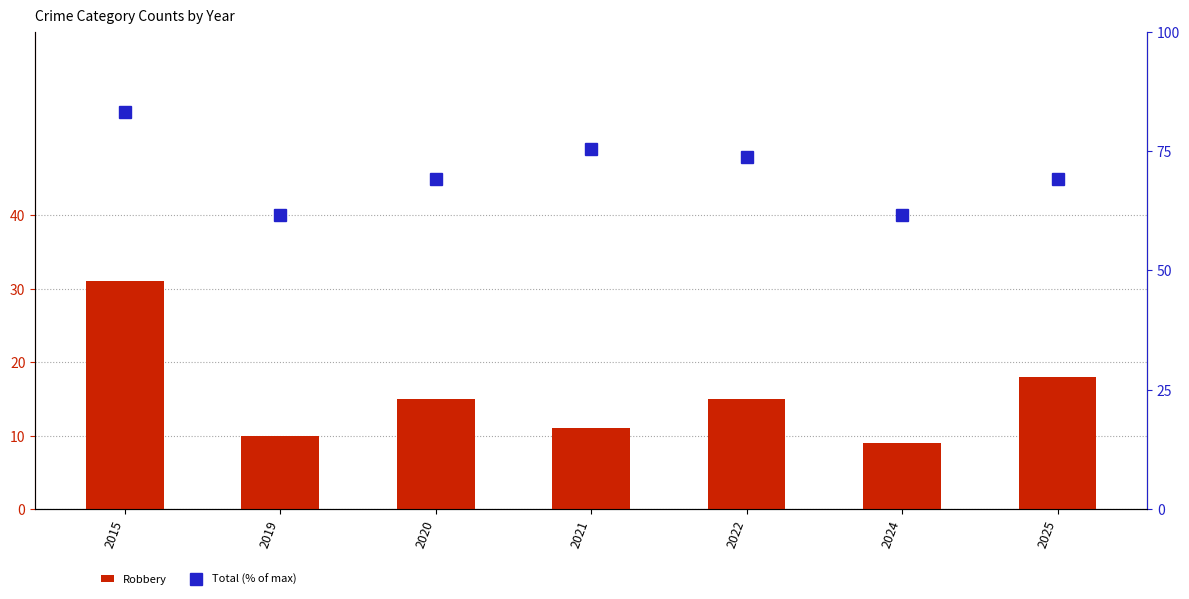

Which series has the widest spread of values?

Robbery